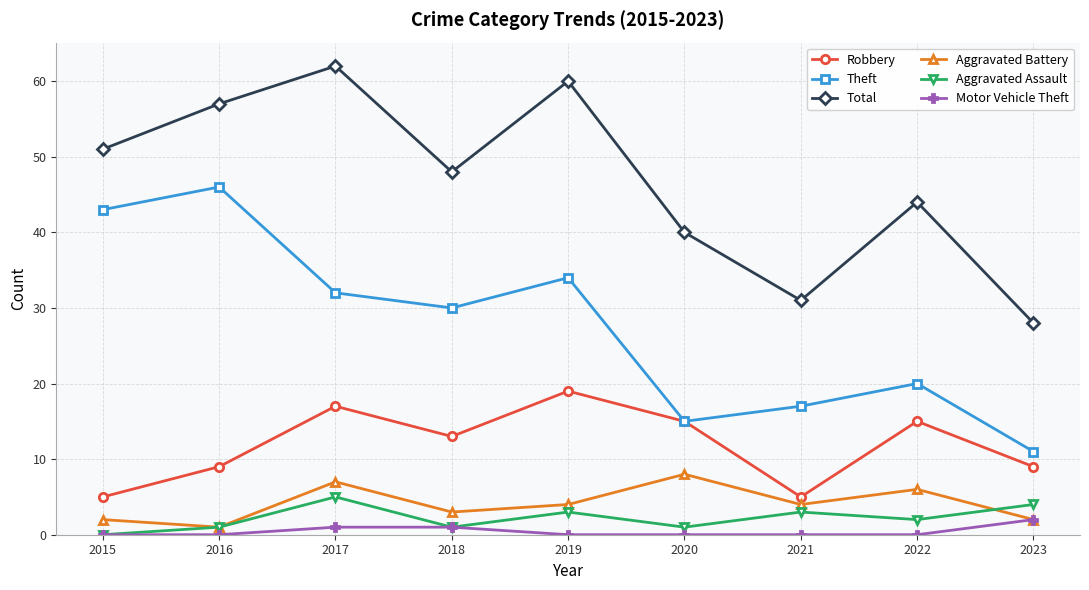

What value does the Theft series have at 2018?

30